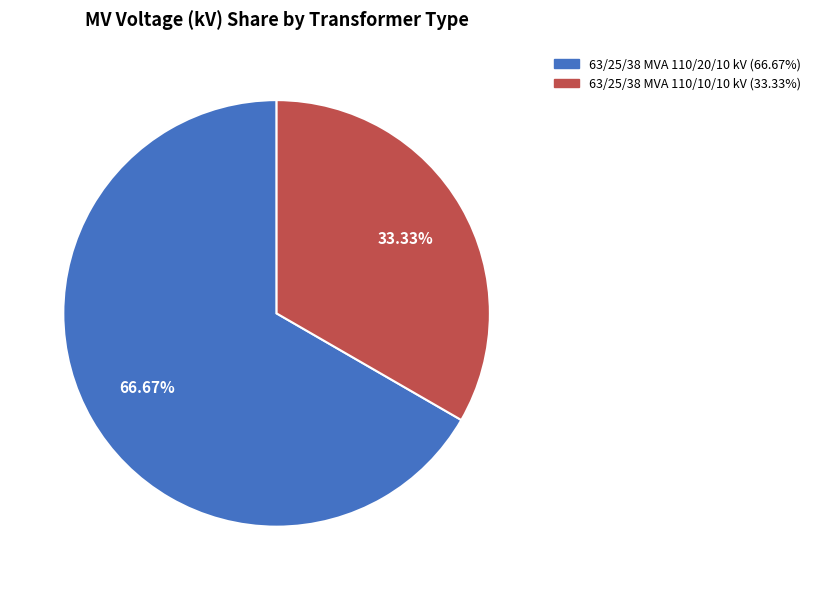

What is the ratio of the value at 63/25/38 MVA 110/10/10 kV to the value at 63/25/38 MVA 110/20/10 kV?

0.5